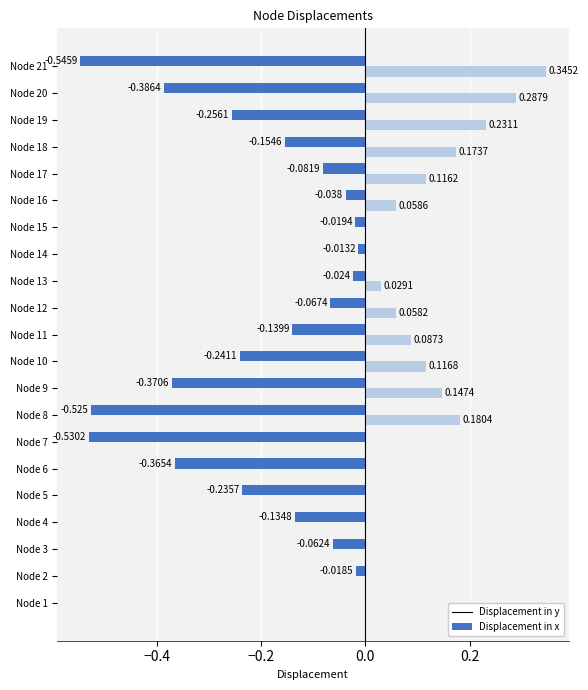

Is the value of Displacement in x at Node 10 greater than the value of Displacement in y at Node 19?

Yes